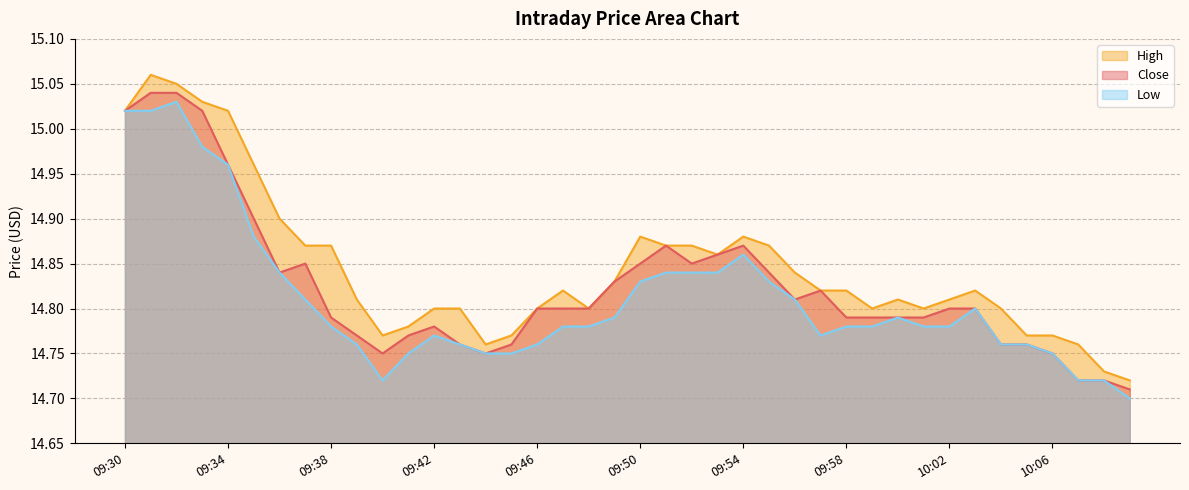

Which series has the largest range (max minus min)?

High